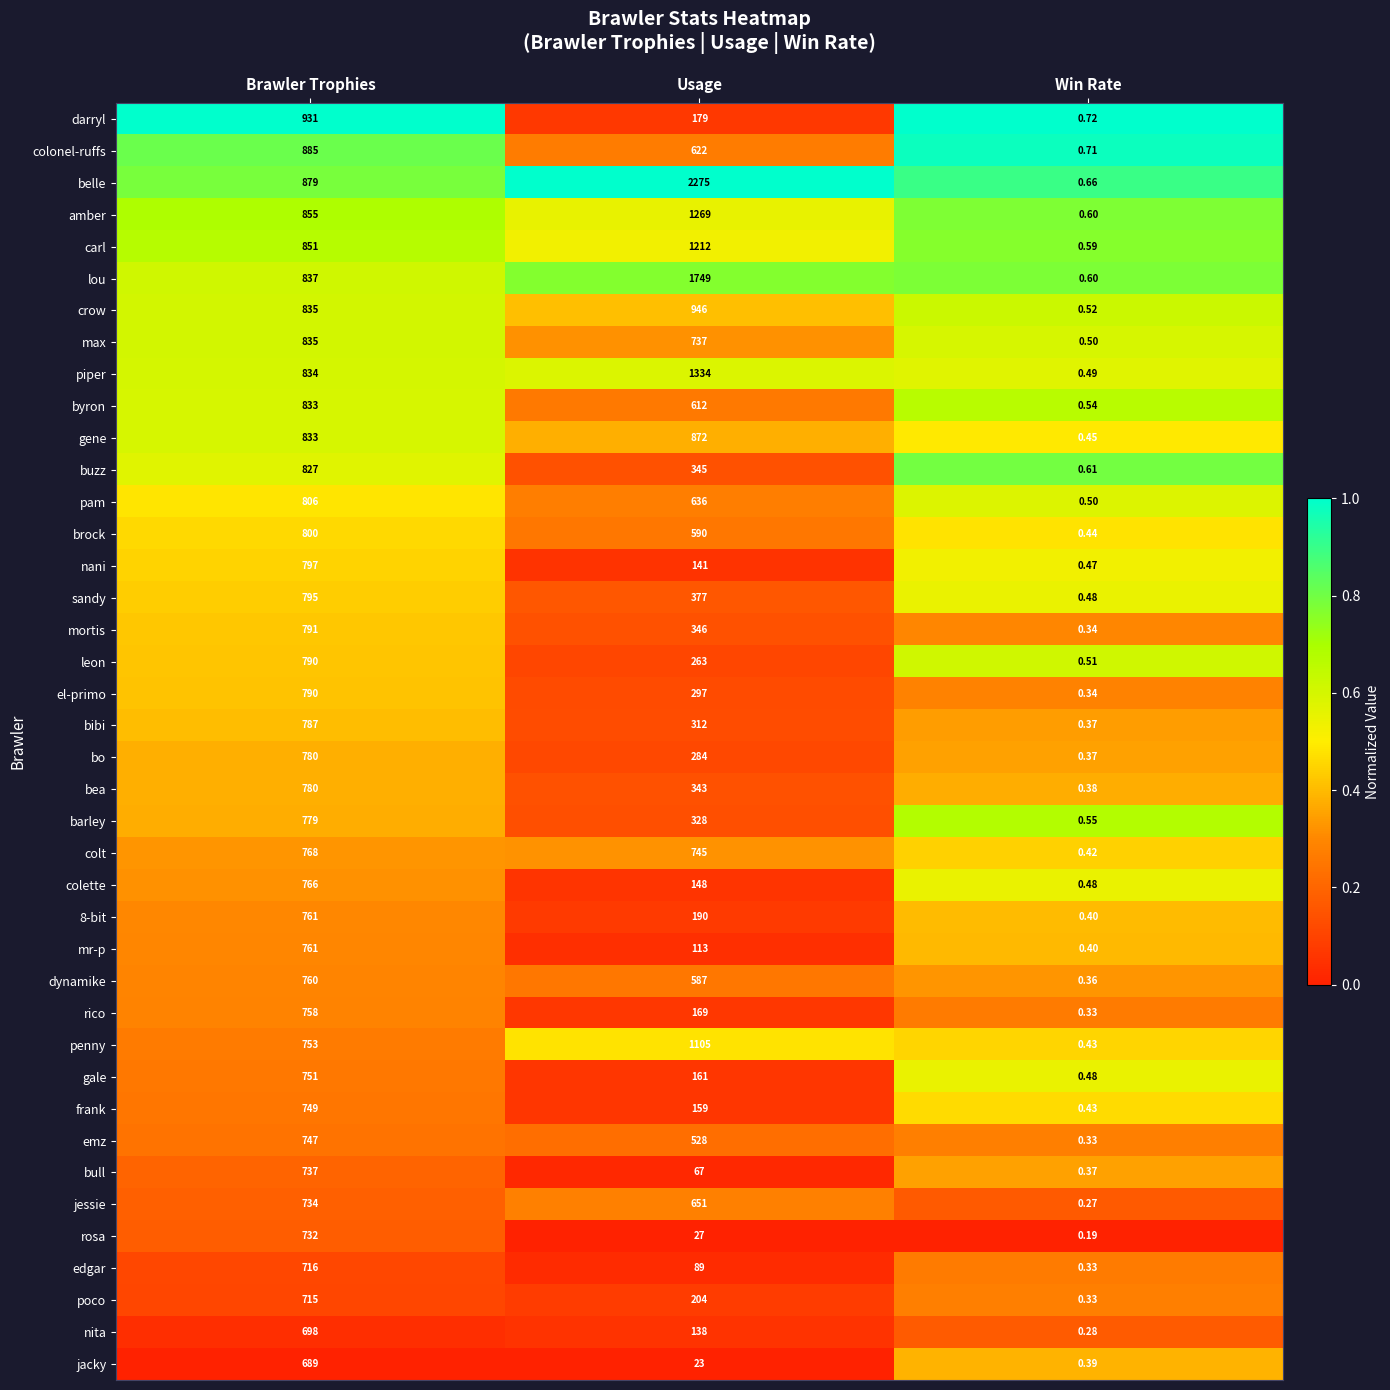

At which category does the chart reach its minimum across all series?

Win Rate